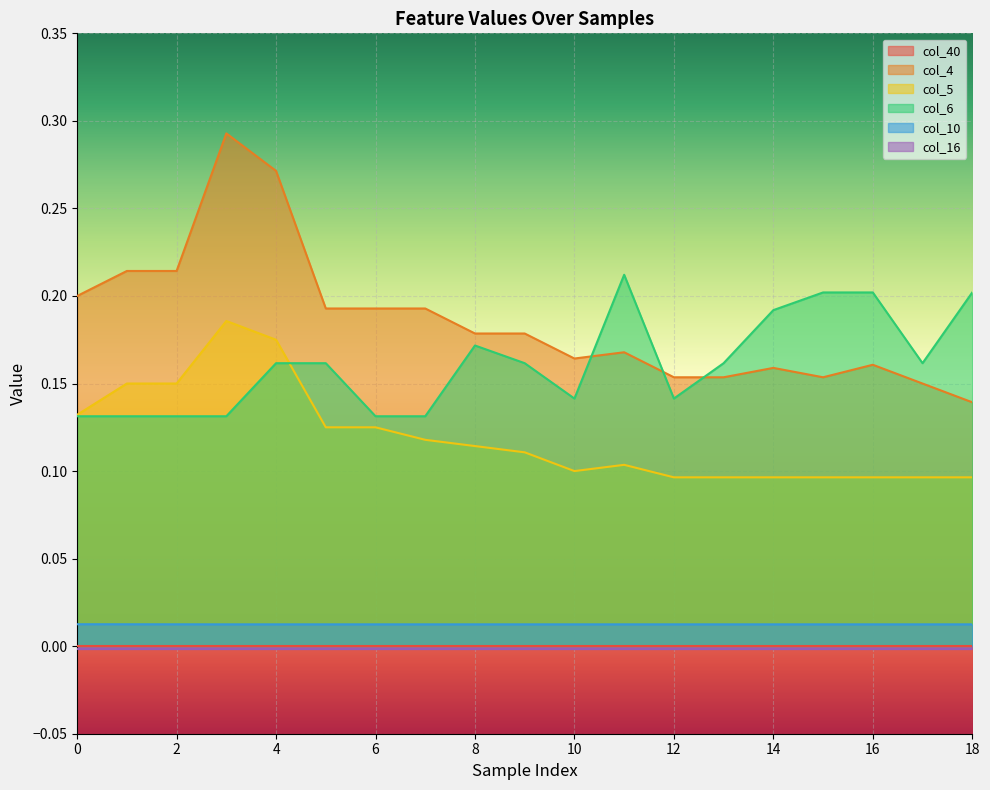

True or false: col_10 and col_4 cross at least once.

False